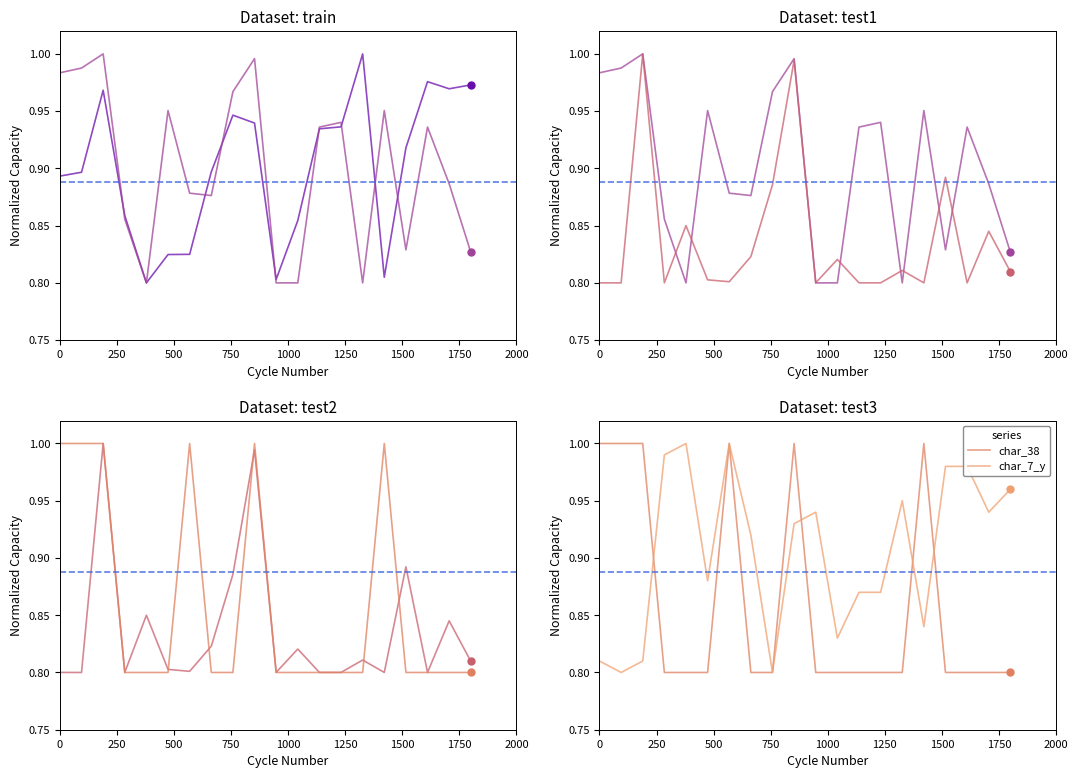

Which series has the widest spread of Y values?

people_id